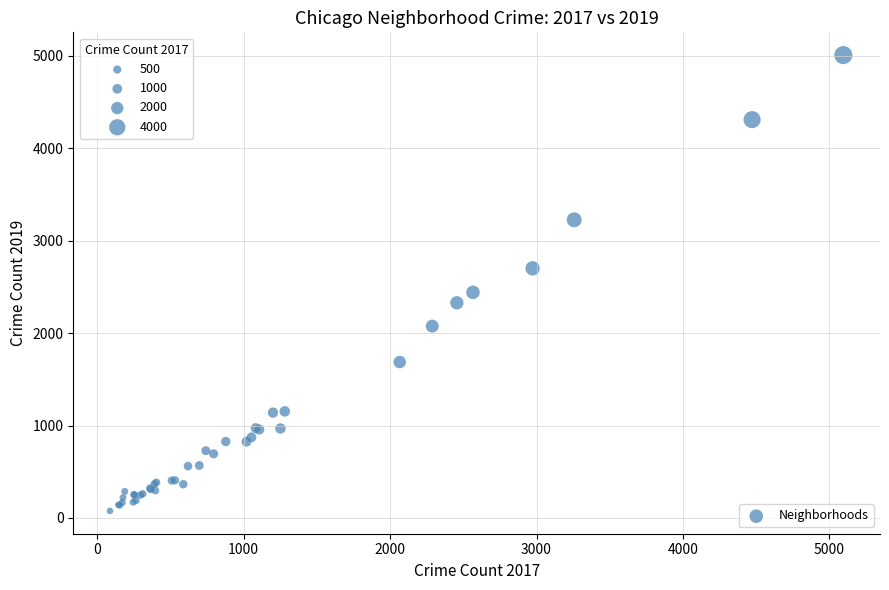

What Y value in the scatter plot is closest to 2542?

2441